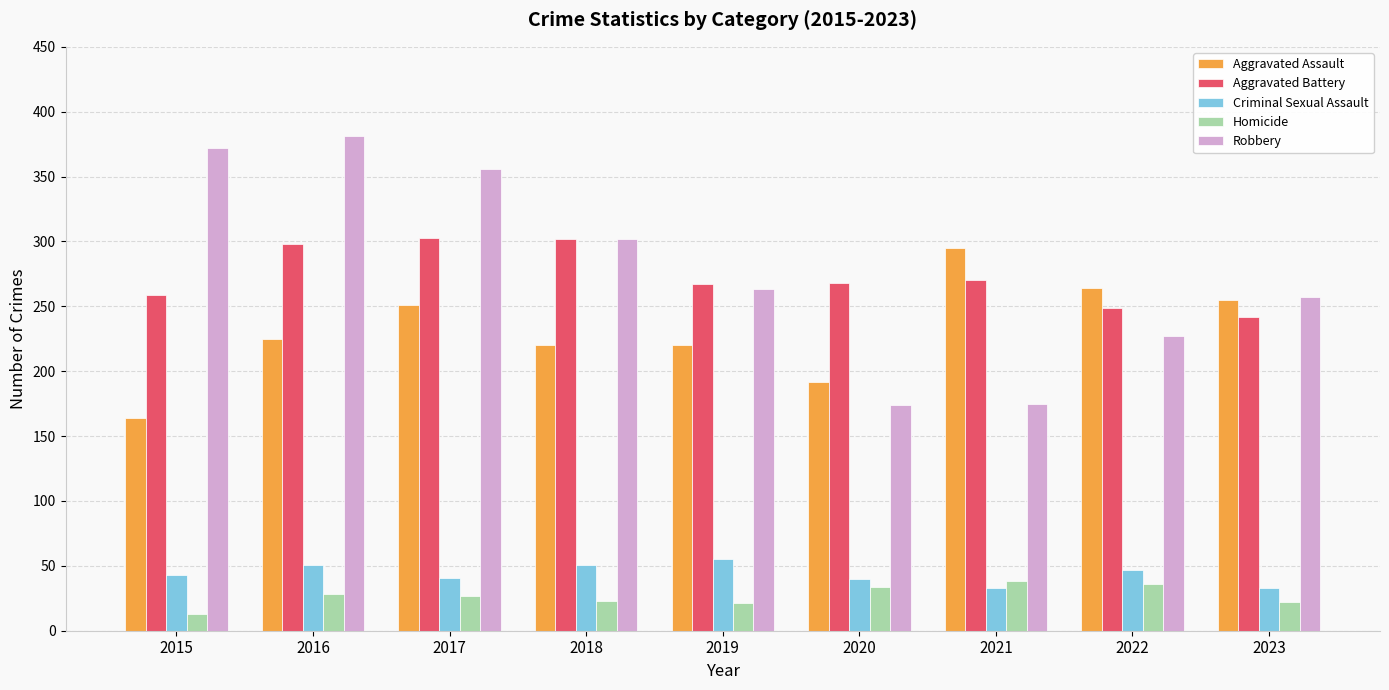

Is the value of Robbery at 2016 greater than the value of Homicide at 2022?

Yes